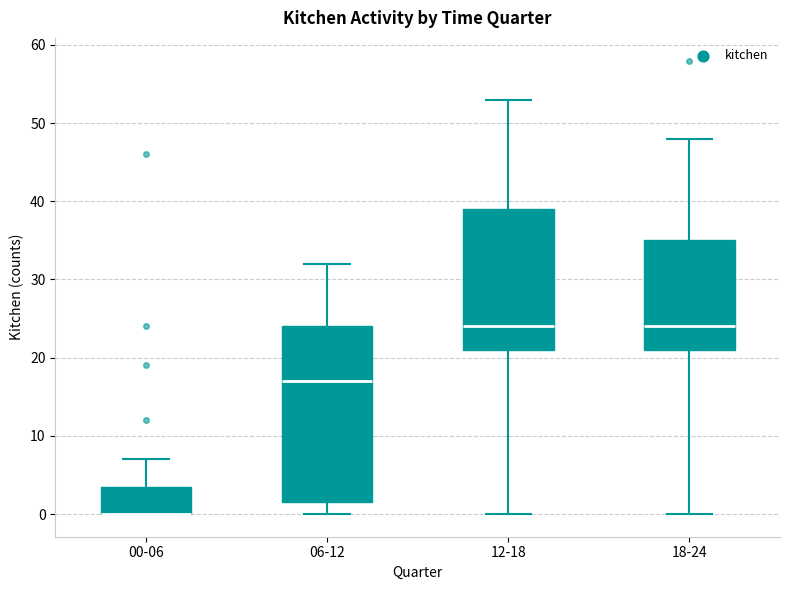

Reading left to right, read every box against the y-axis: the position of its median line, the range the box covers, and the ends of its whiskers. The values are not printed on the chart, so give them approximately, as read against the axis.

00-06: median 0 (drawn on the box's lower edge), box 0 to 4, whiskers 0 to 7
06-12: median 17, box 2 to 24, whiskers 0 to 32
12-18: median 24, box 21 to 39, whiskers 0 to 53
18-24: median 24, box 21 to 35, whiskers 0 to 48